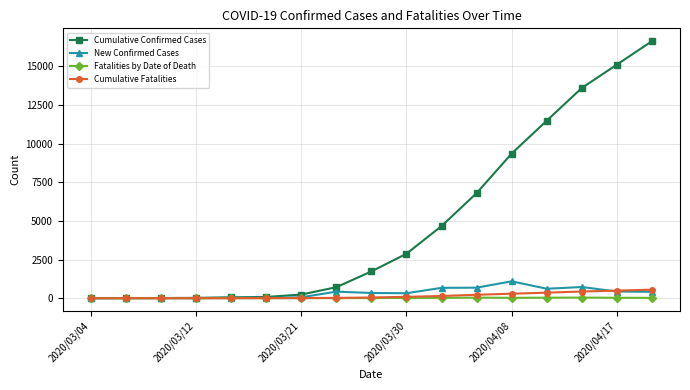

What is the maximum value shown in the chart?

16618